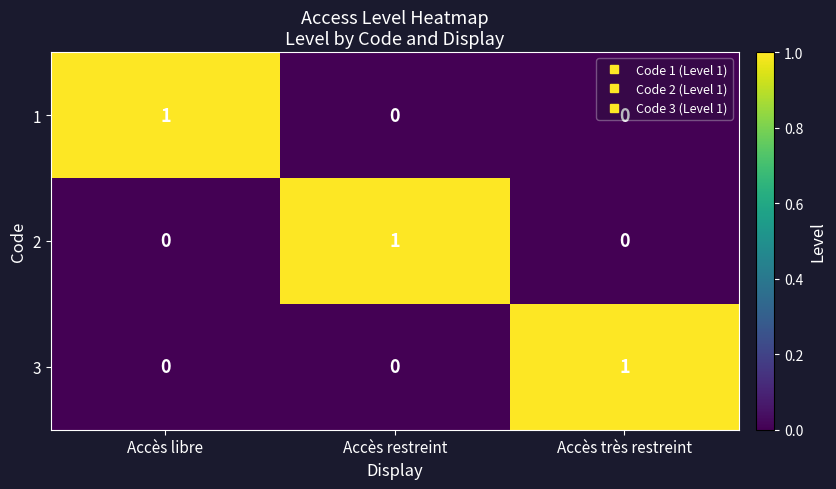

At which label does 2 reach its peak?

Accès restreint